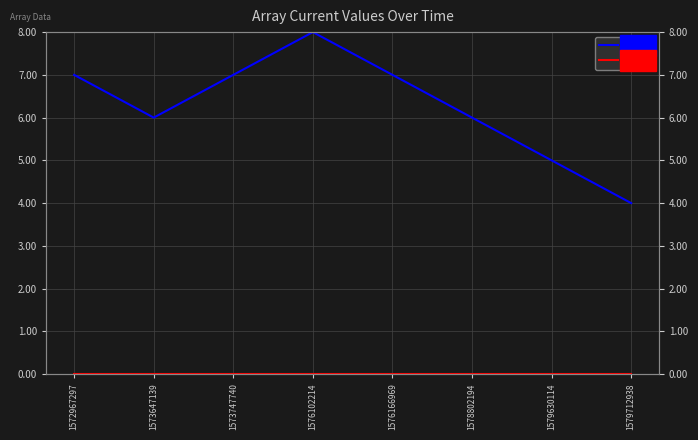

Does the chart display data point markers on the line(s)?

No